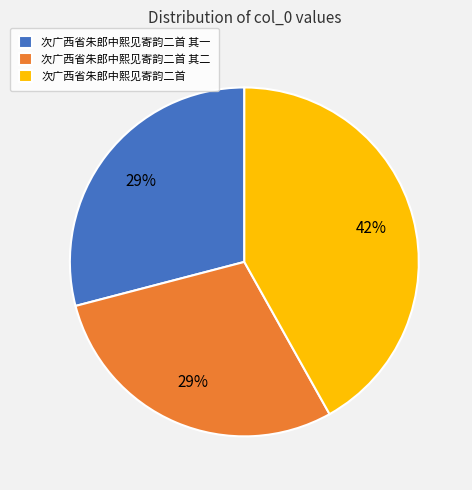

Do 次广西省朱郎中熙见寄韵二首 and 次广西省朱郎中熙见寄韵二首 其一 together represent more than half of the pie?

Yes